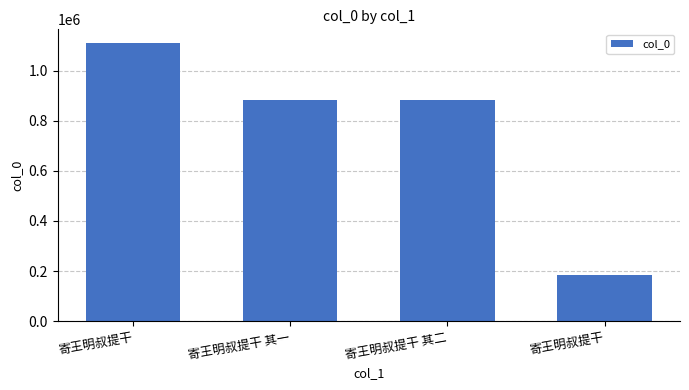

How many categories are shown in the chart?

4